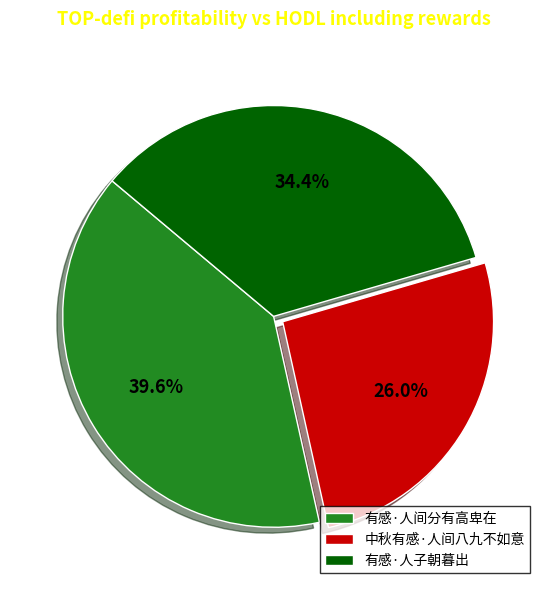

Count the number of slices in the pie.

3